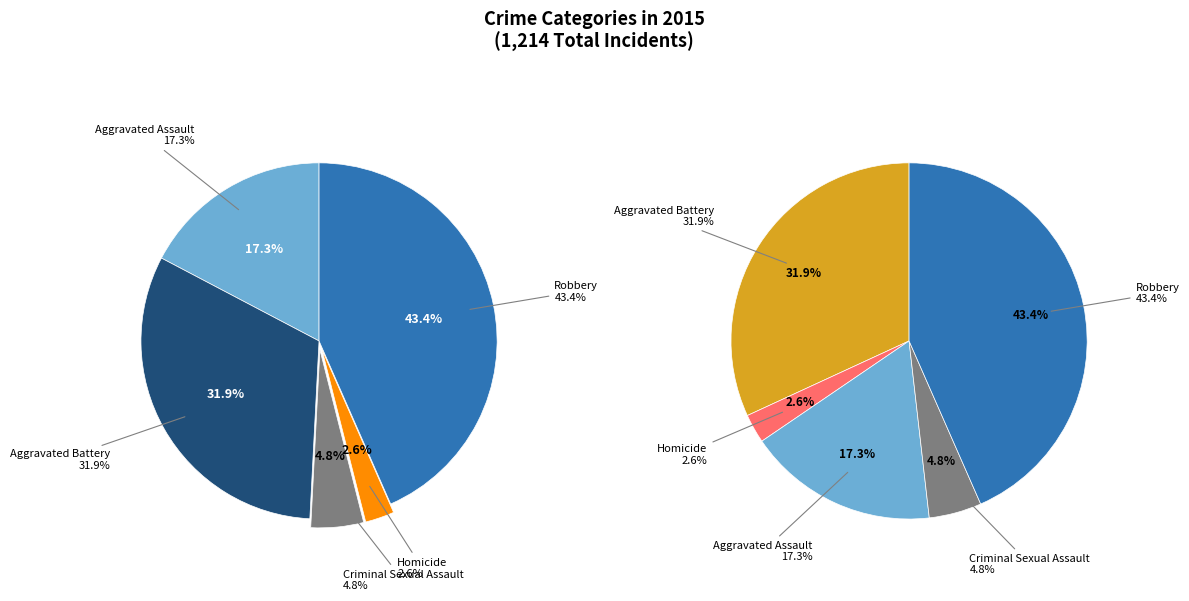

How many slices are in this pie chart?

5